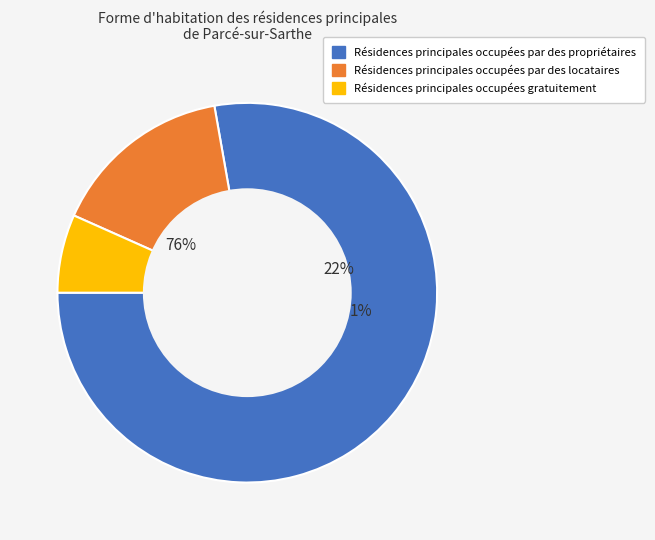

How many segments does this pie chart have?

3